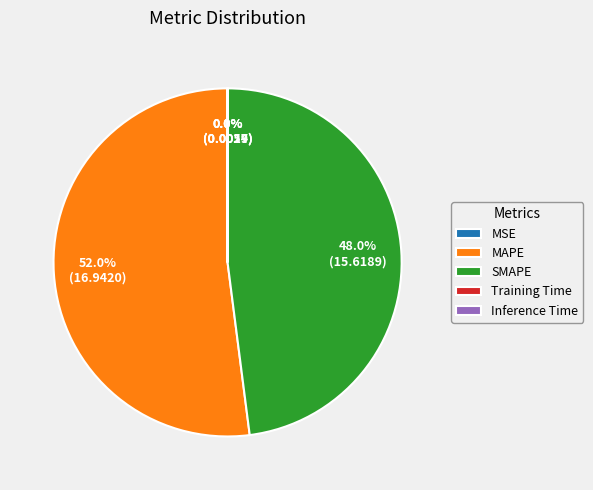

Is there a majority slice in this chart?

Yes